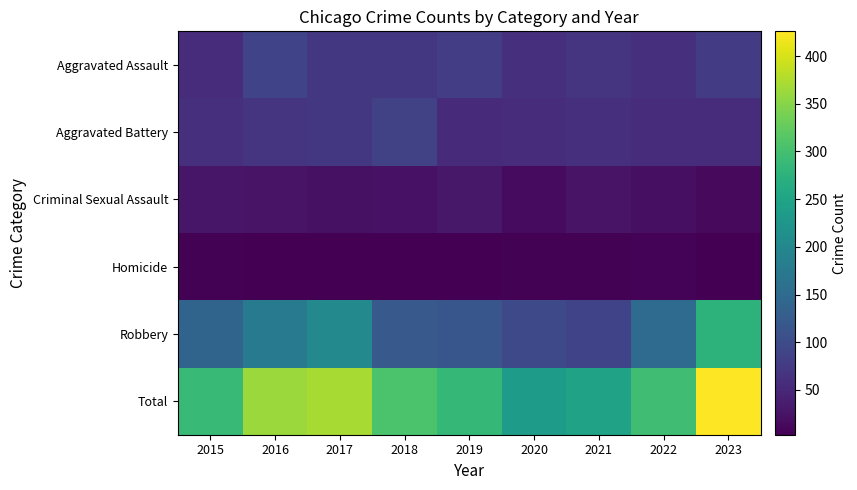

At 2017, list the series in order from largest to smallest.

Total, Robbery, Aggravated Assault, Aggravated Battery, Criminal Sexual Assault, Homicide